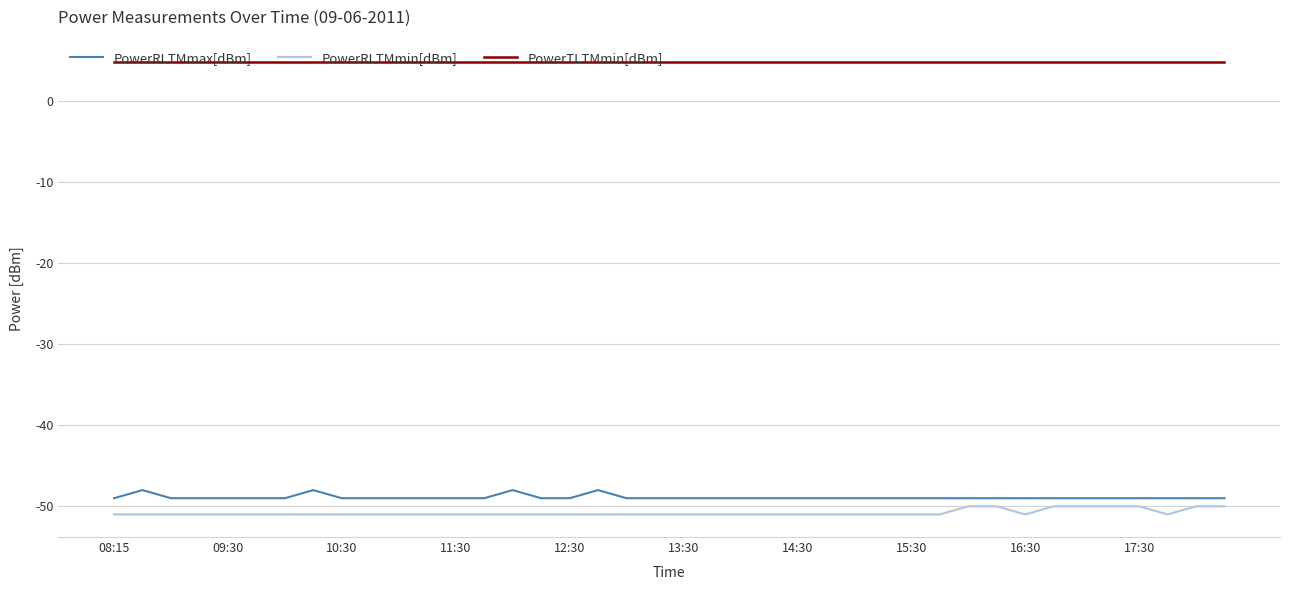

True or false: PowerRLTMmax[dBm] and PowerTLTMmin[dBm] intersect in this chart.

False